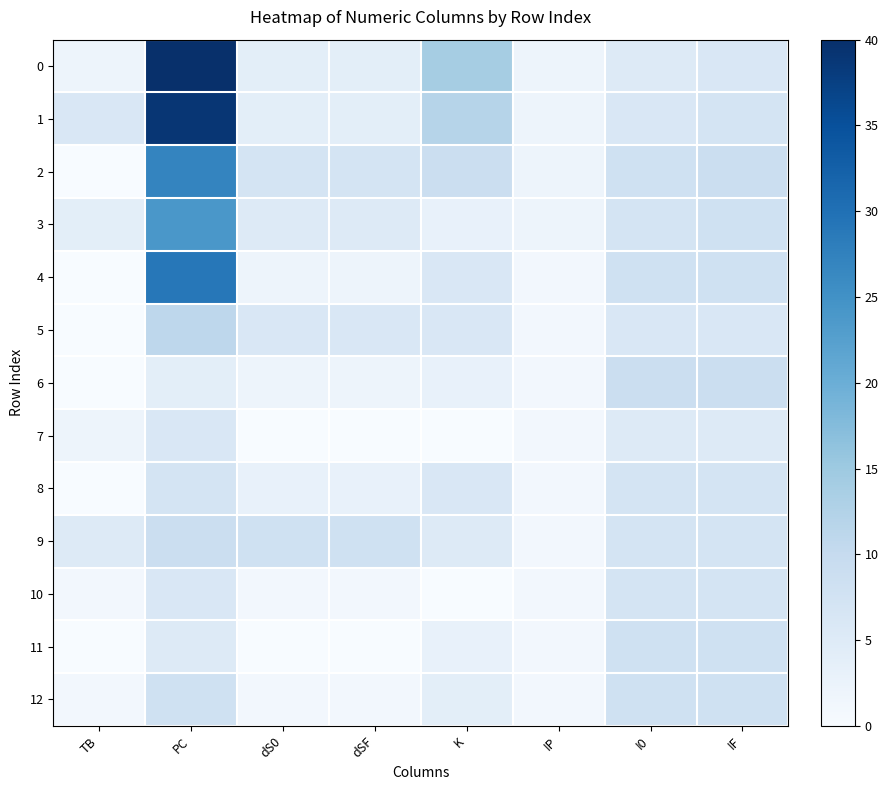

Reading right to left, list all the values displayed in this chart.

0: IF=6	I0=5	IP=2	K=14	dSF=4	dS0=4	PC=40	TB=2
1: IF=7	I0=6	IP=2	K=12	dSF=4	dS0=4	PC=39	TB=6
2: IF=9	I0=8	IP=2	K=9	dSF=7	dS0=7	PC=27	TB=0
3: IF=8	I0=7	IP=2	K=3	dSF=5	dS0=5	PC=24	TB=4
4: IF=8	I0=8	IP=1	K=6	dSF=2	dS0=2	PC=29	TB=0
5: IF=6	I0=6	IP=1	K=6	dSF=6	dS0=6	PC=11	TB=0
6: IF=9	I0=9	IP=1	K=3	dSF=2	dS0=2	PC=4	TB=0
7: IF=5	I0=5	IP=1	K=0	dSF=0	dS0=0	PC=6	TB=2
8: IF=7	I0=7	IP=1	K=6	dSF=3	dS0=3	PC=7	TB=0
9: IF=7	I0=7	IP=1	K=5	dSF=8	dS0=8	PC=9	TB=5
10: IF=7	I0=7	IP=1	K=0	dSF=1	dS0=1	PC=6	TB=1
11: IF=8	I0=8	IP=1	K=3	dSF=0	dS0=0	PC=5	TB=0
12: IF=8	I0=8	IP=1	K=4	dSF=1	dS0=1	PC=8	TB=1